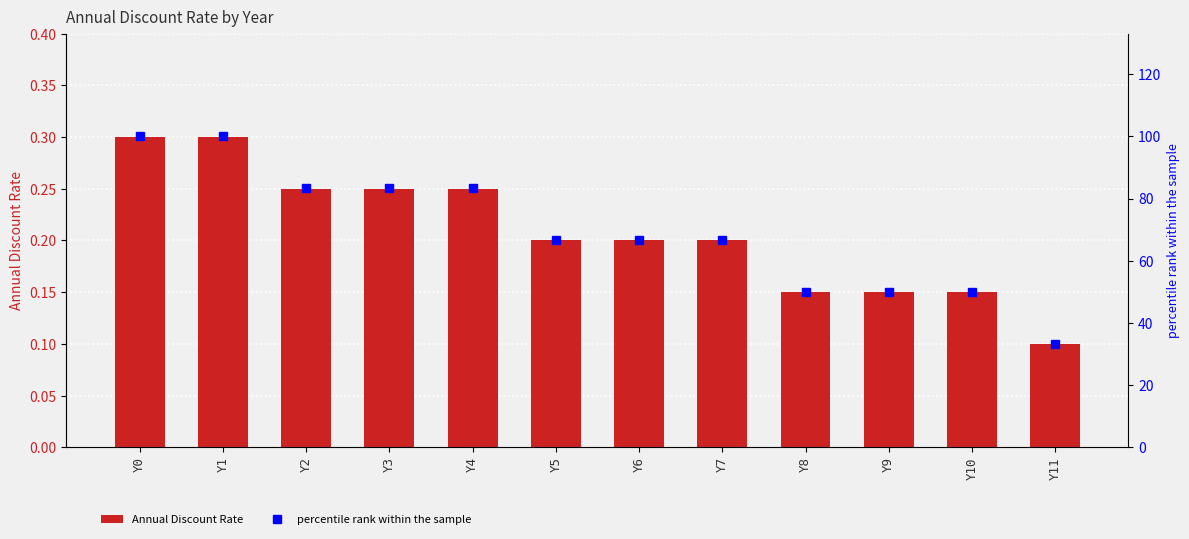

What is the difference between the percentile rank within the sample values at Y0 and Y3?

16.7